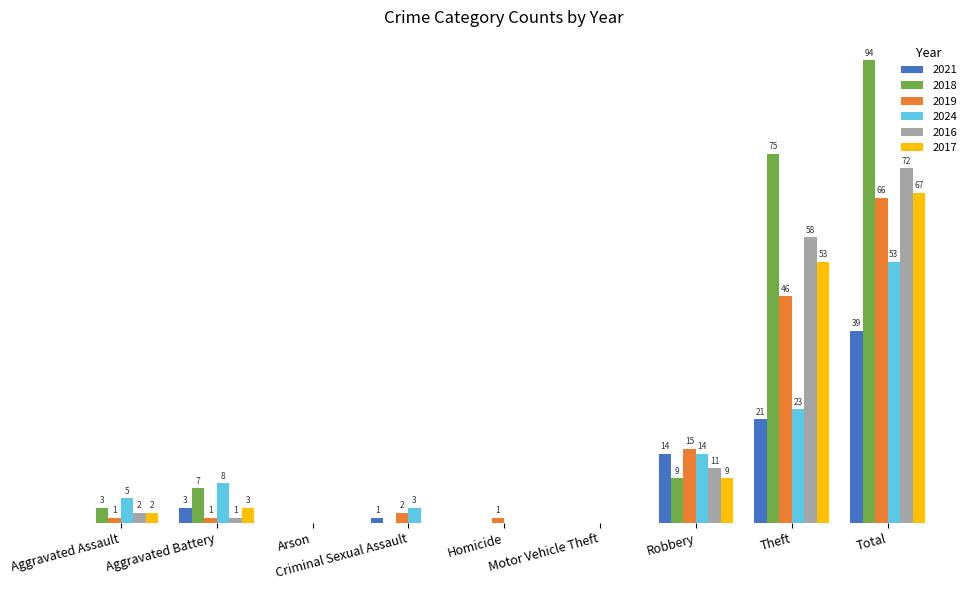

Is the value of 2021 at Homicide greater than the value of 2019 at Aggravated Assault?

No